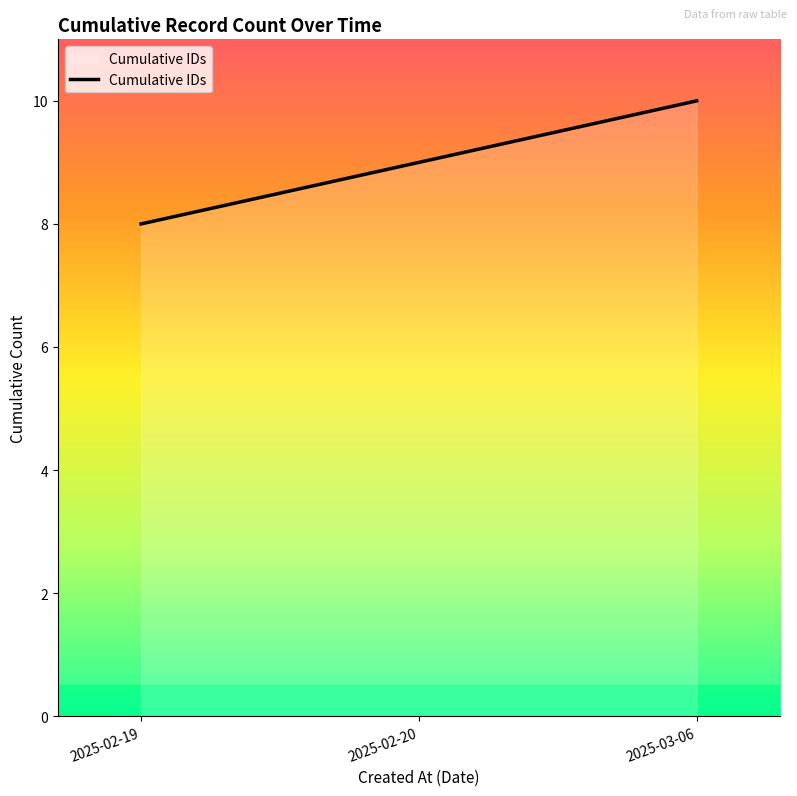

Count the number of categories in the chart.

3